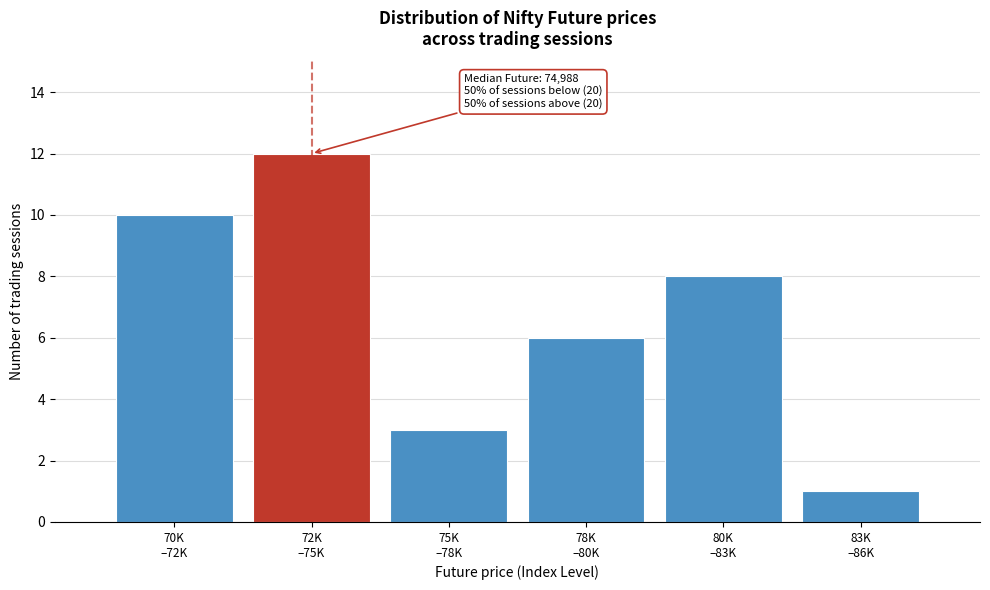

Reading right to left, extract all data points from this chart.

1	8	6	3	12	10